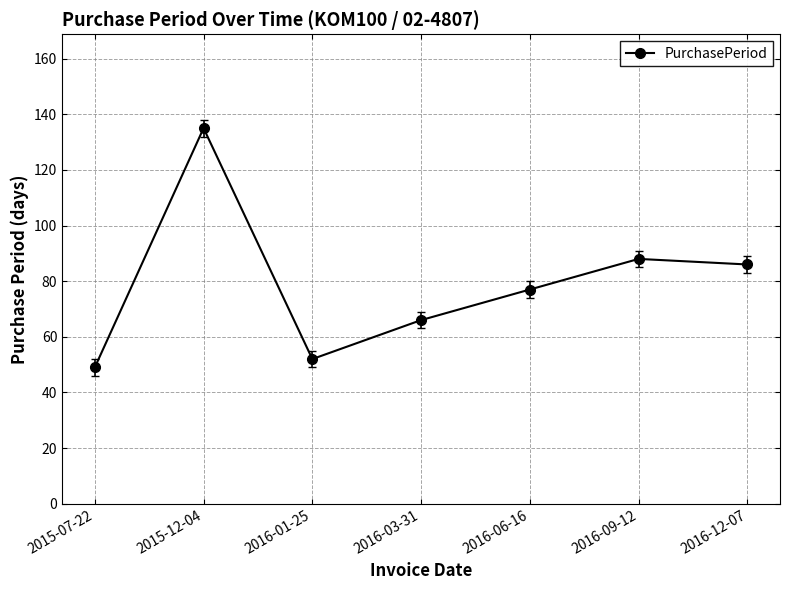

At which label does the data first exceed 77?

2015-12-04